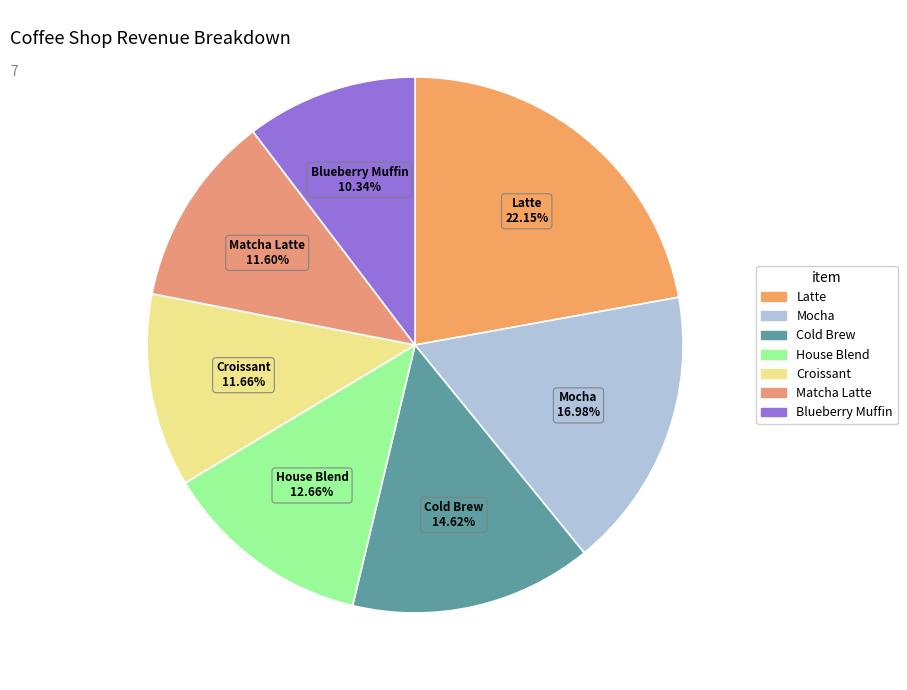

Is there a majority slice in this chart?

No